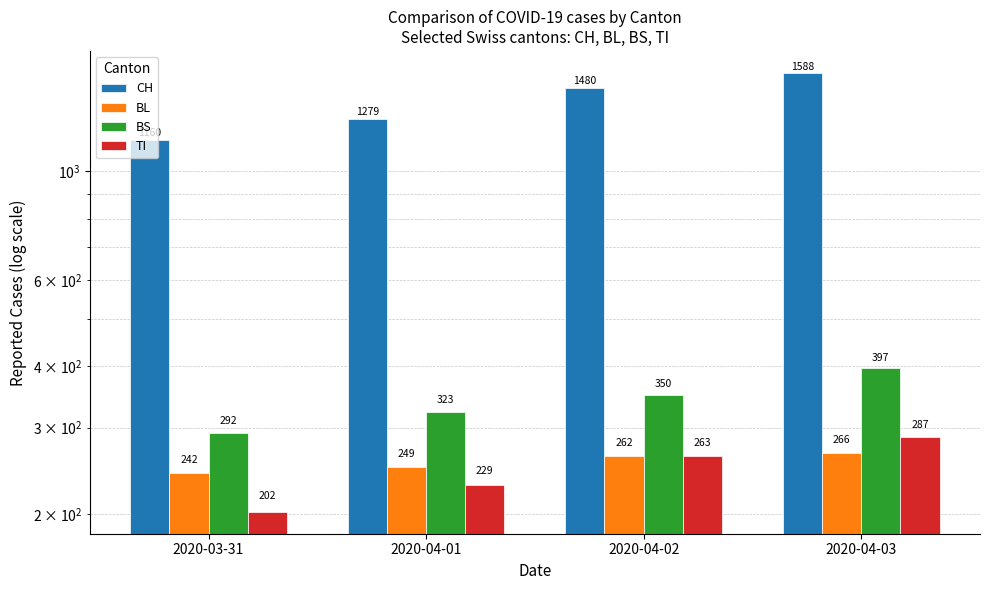

Count the number of categories in the chart.

4